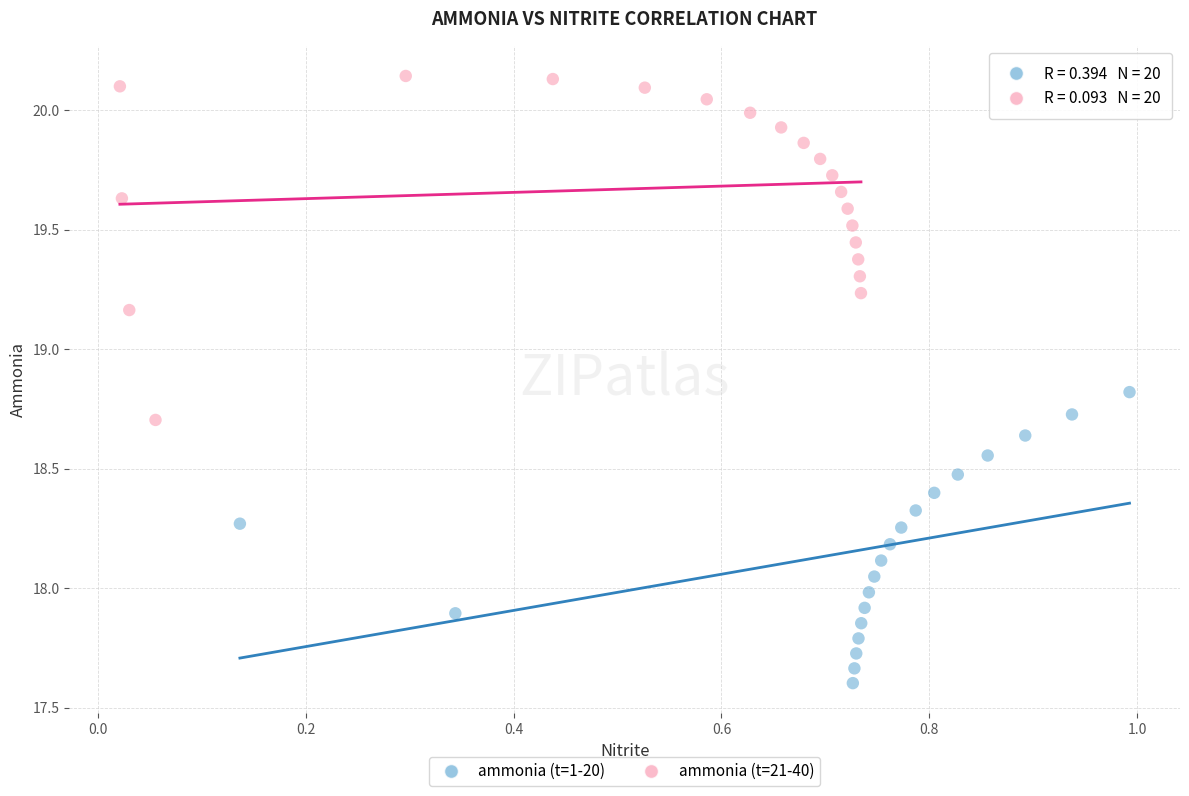

Which series has the largest Y range (max minus min)?

ammonia (t=21-40)